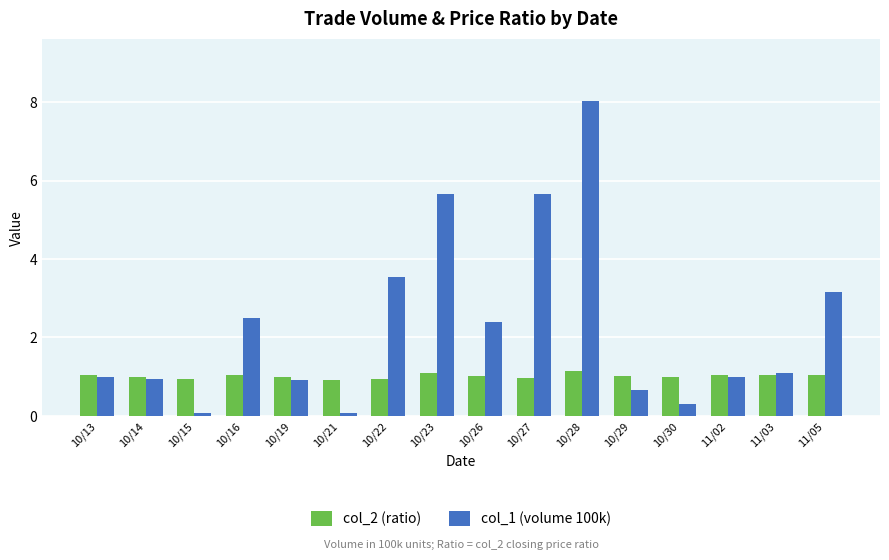

Which series has the largest total across all categories?

col_1 (volume 100k)